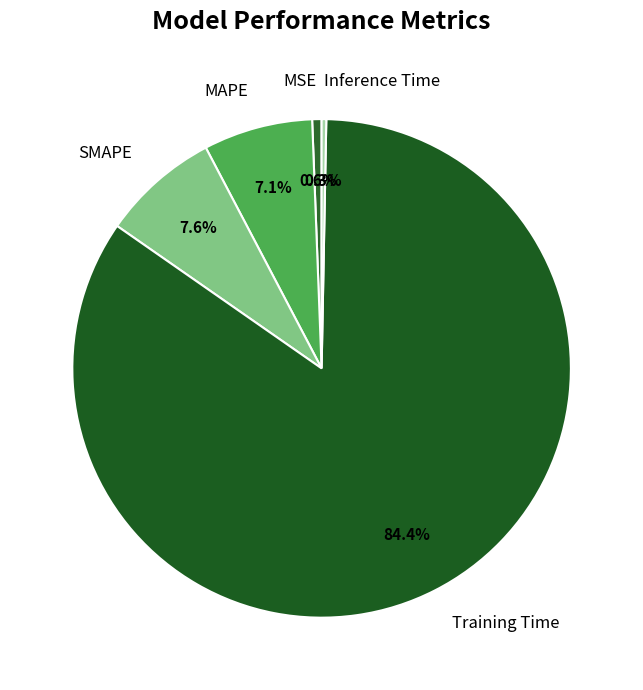

What percentage is NOT represented by MSE?

99.4%